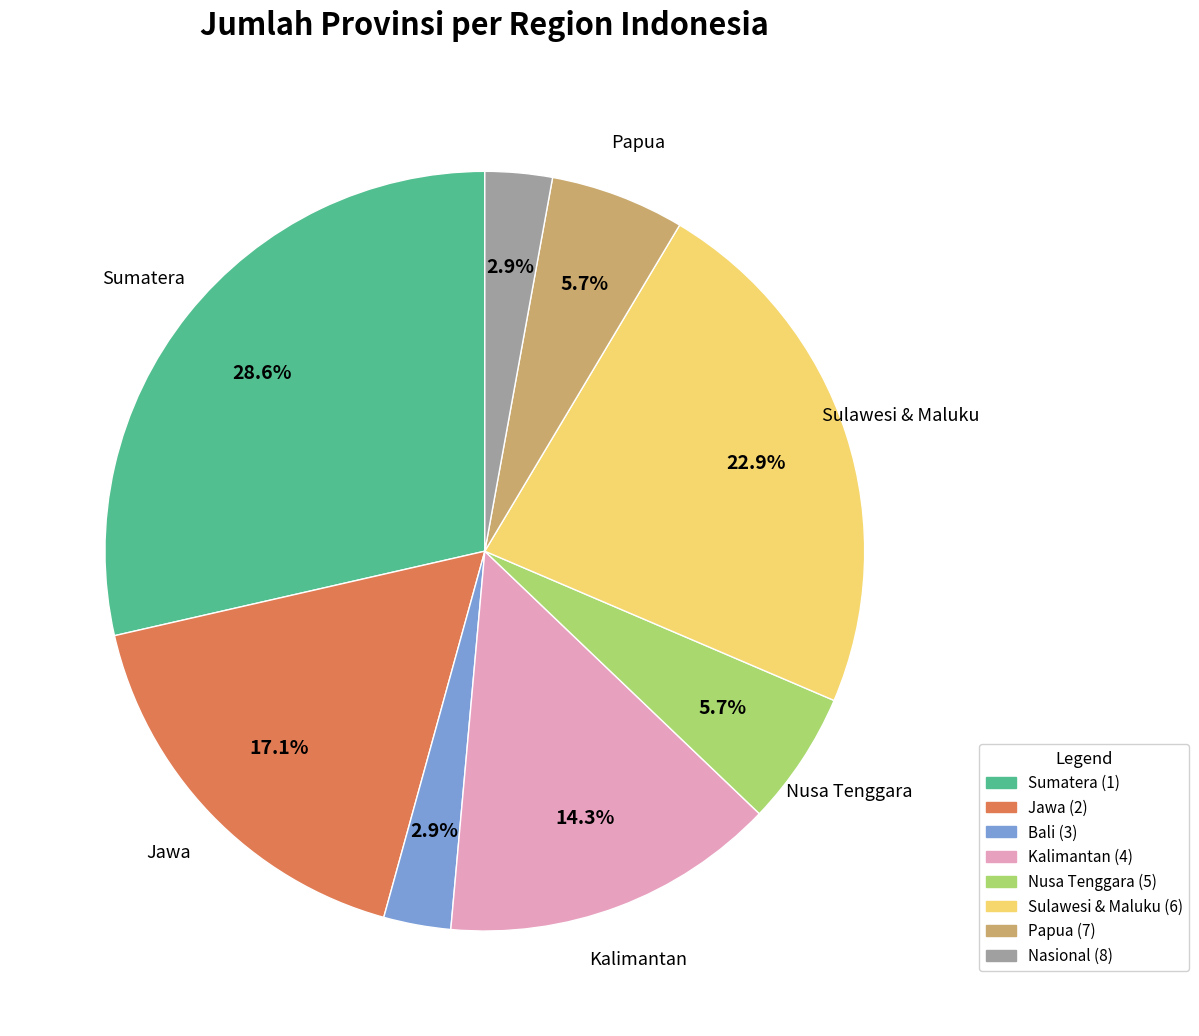

Is there any slice that represents more than half of the pie?

No